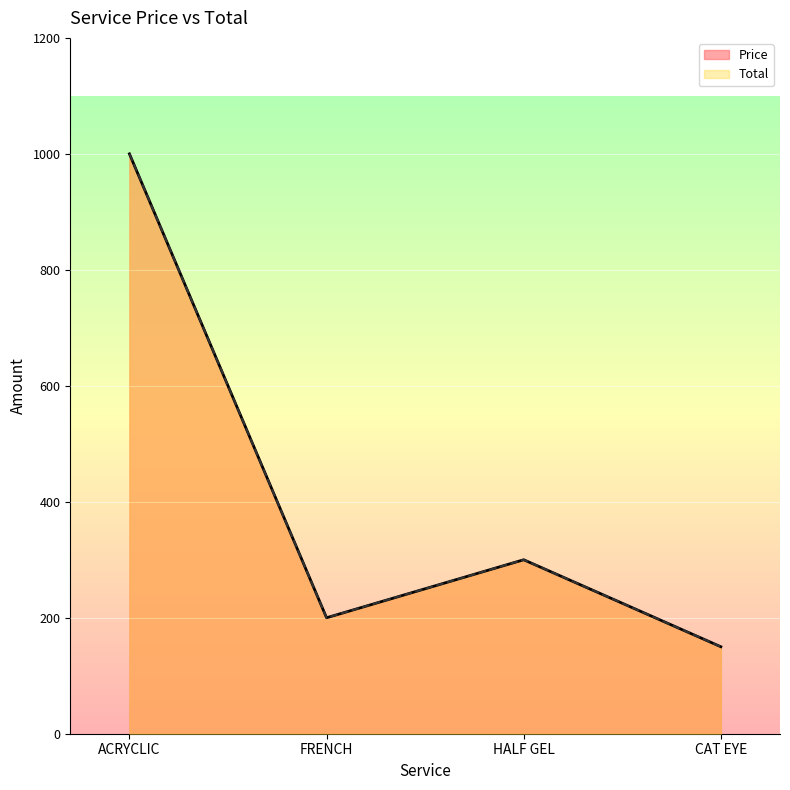

What is the value of the Price point at the 1st from the left?

1000